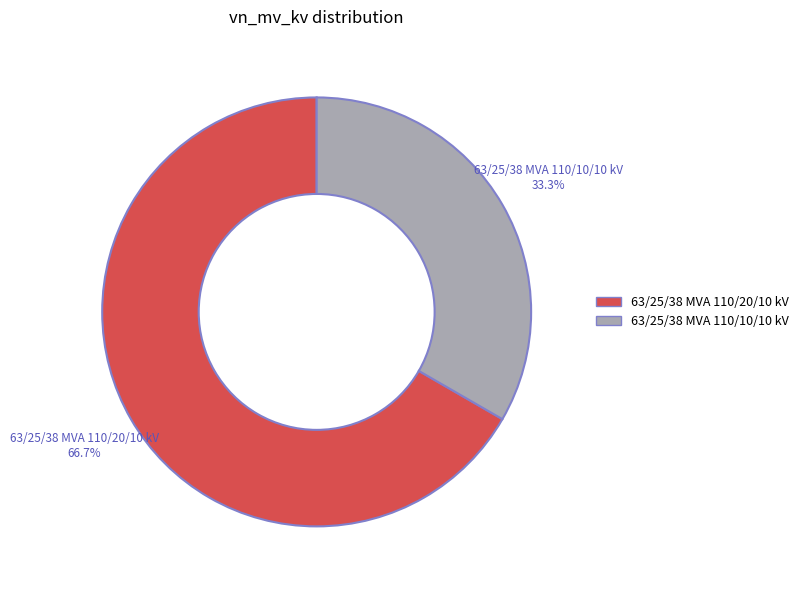

What is the ratio of the value at 63/25/38 MVA 110/20/10 kV to the value at 63/25/38 MVA 110/10/10 kV?

2.0